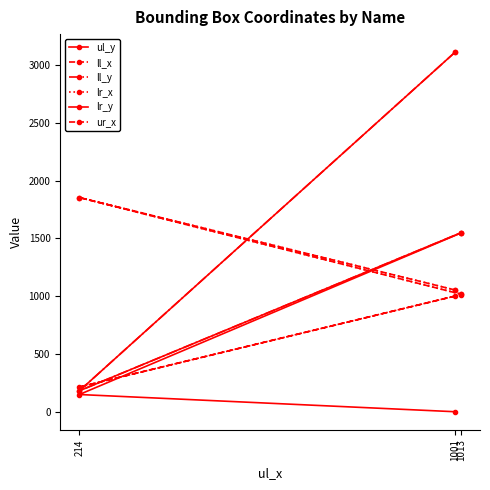

Reading left to right, extract all data points from this chart.

ul_y: 1001=0	214=149	1013=1546
ll_x: 1001=1001	214=214	1013=1013
ll_y: 1001=3111	214=181	1013=1548
lr_x: 1001=1053	214=1853	1013=1017
lr_y: 1001=3111	214=181	1013=1548
ur_x: 1001=1053	214=1853	1013=1017